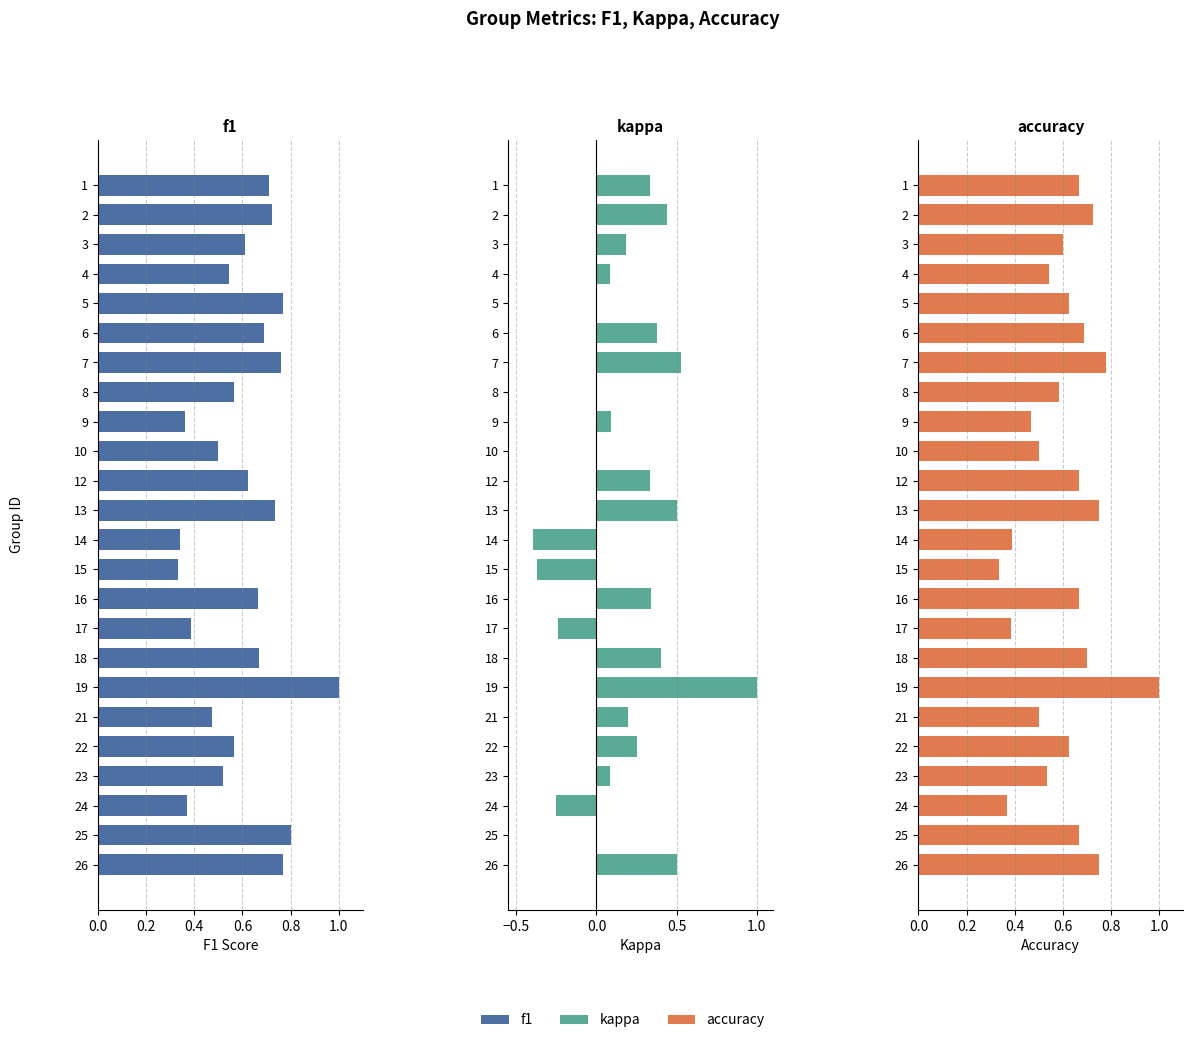

Reading right to left, what are all the values shown in this chart?

f1: 0.8	0.8	0.4	0.5	0.6	0.5	1.0	0.7	0.4	0.7	0.3	0.3	0.7	0.6	0.5	0.4	0.6	0.8	0.7	0.8	0.5	0.6	0.7	0.7
kappa: 0.5	0.0	-0.3	0.1	0.2	0.2	1.0	0.4	-0.2	0.3	-0.4	-0.4	0.5	0.3	0.0	0.1	0.0	0.5	0.4	0.0	0.1	0.2	0.4	0.3
accuracy: 0.8	0.7	0.4	0.5	0.6	0.5	1.0	0.7	0.4	0.7	0.3	0.4	0.8	0.7	0.5	0.5	0.6	0.8	0.7	0.6	0.5	0.6	0.7	0.7